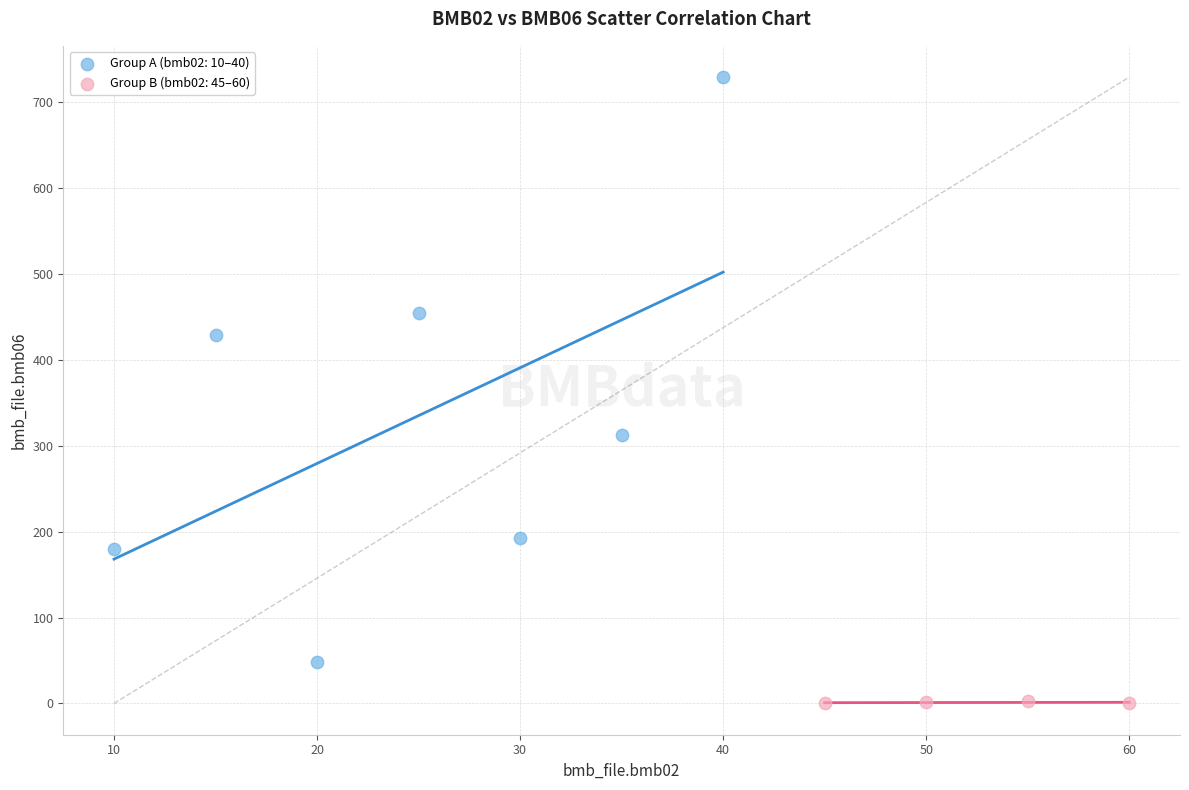

Which series reaches the minimum Y coordinate?

Group B (bmb02: 45–60)